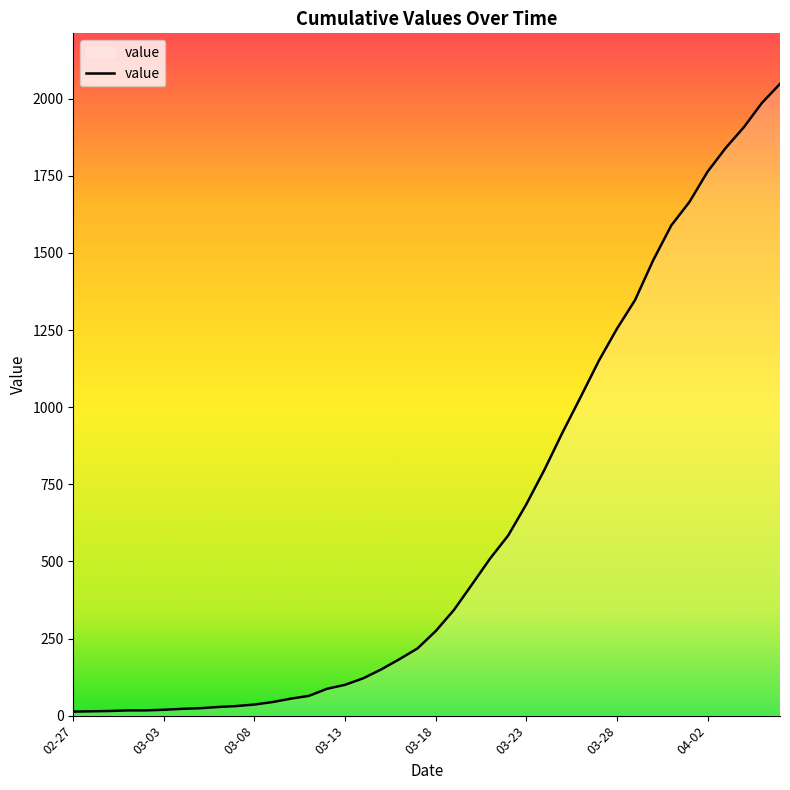

What is the difference between the maximum and minimum values?

2035